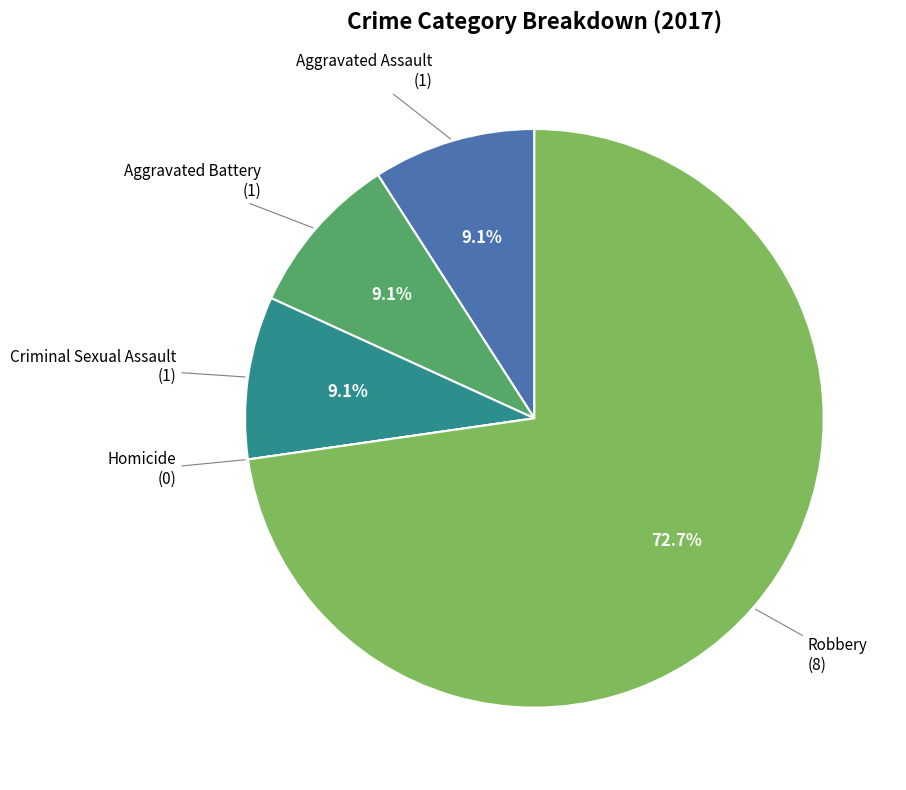

Is there any slice that represents more than half of the pie?

Yes